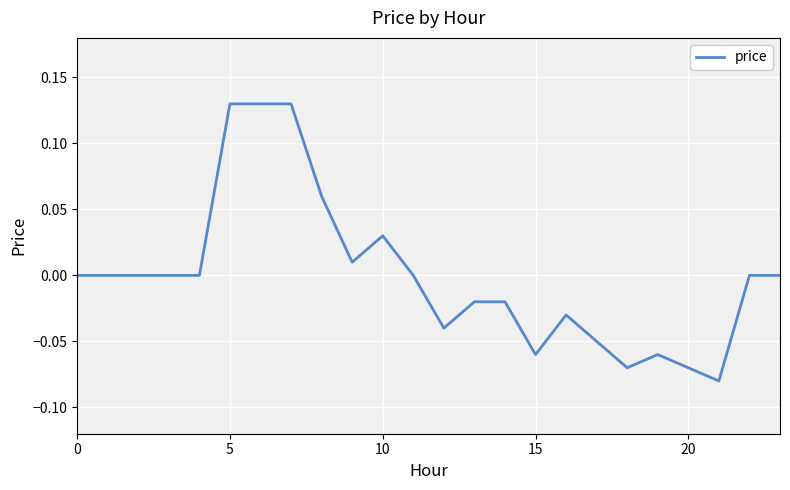

How many lines are shown in the chart?

1